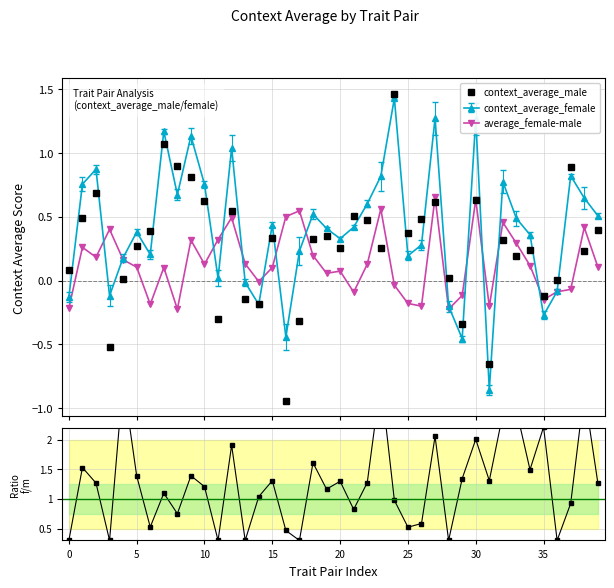

What is the value of the average_female-male point at the 26th from the left?

-0.2